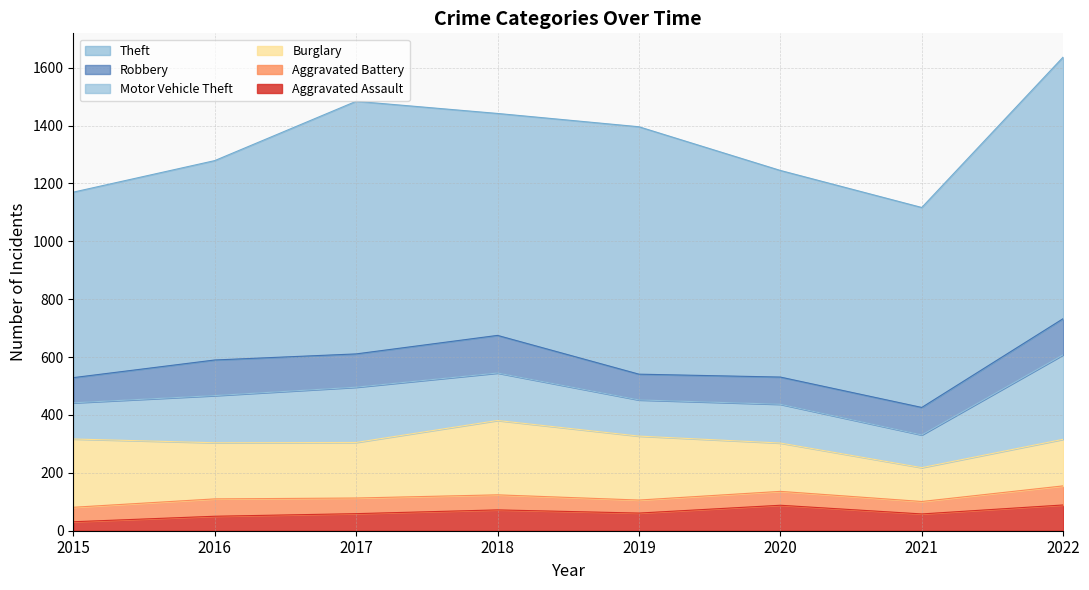

Reading right to left, what are all the values shown in this chart?

Aggravated Assault: 89	58	88	61	72	59	50	31
Aggravated Battery: 66	43	48	45	52	54	60	50
Burglary: 161	117	167	221	257	192	194	236
Motor Vehicle Theft: 292	113	134	125	164	191	163	125
Robbery: 125	95	94	89	130	115	123	87
Theft: 904	691	714	855	767	873	689	641